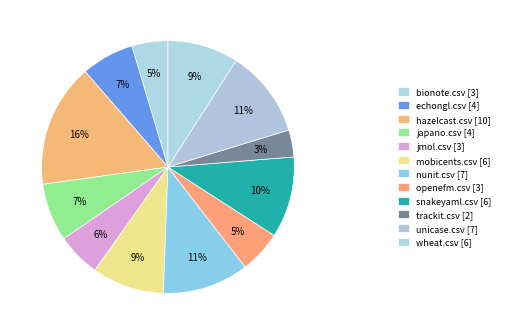

How many segments does this pie chart have?

12